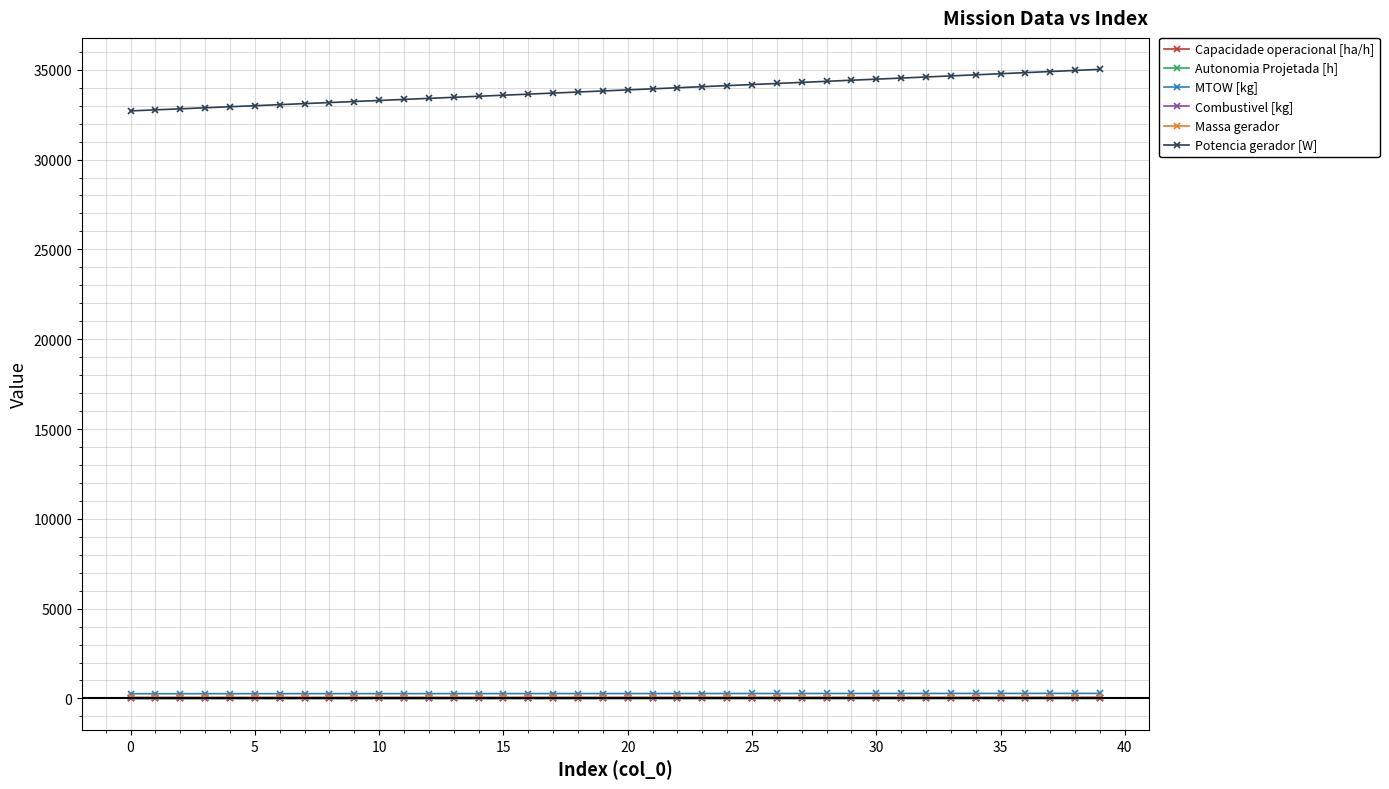

Which series has the widest spread of values?

Potencia gerador [W]